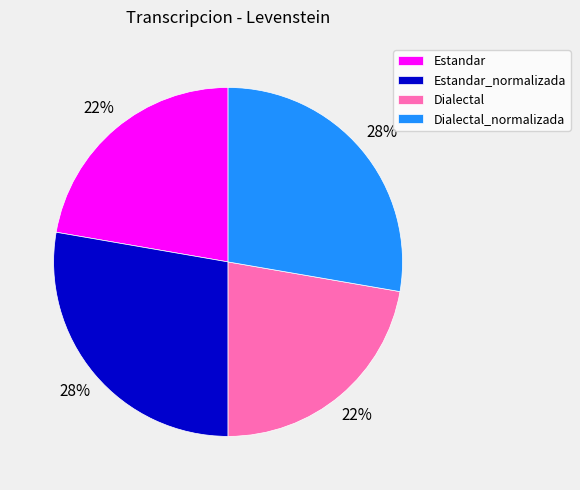

Which has a higher value, Estandar or Dialectal_normalizada?

Dialectal_normalizada